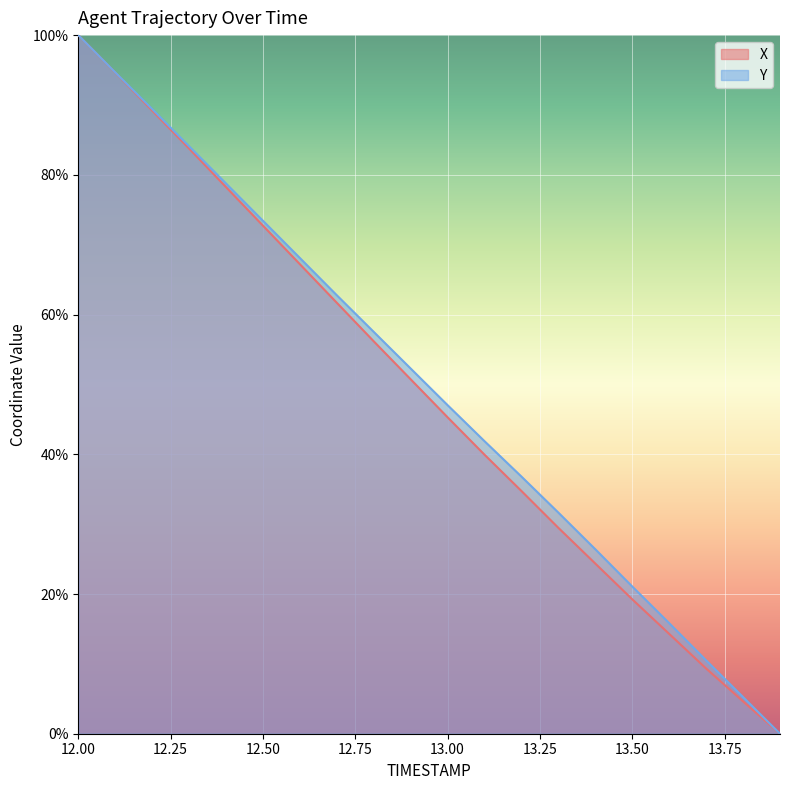

What value does the X series have at 13.1?

39.9